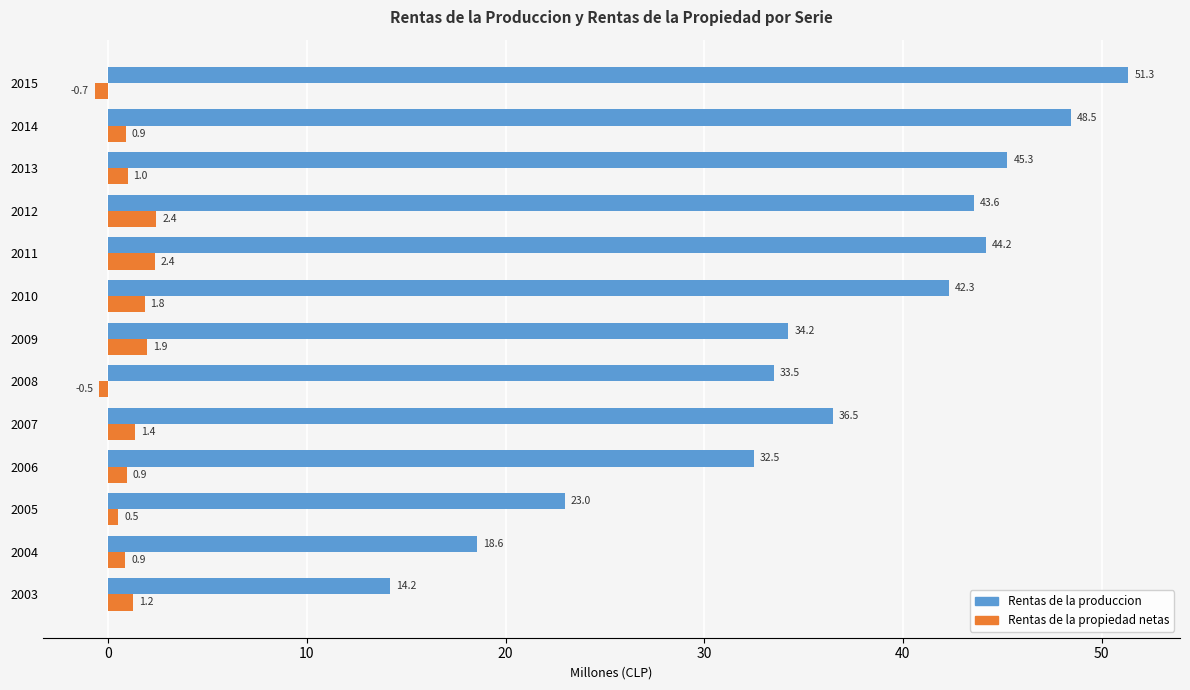

At which category is the sum across all series the highest?

2015